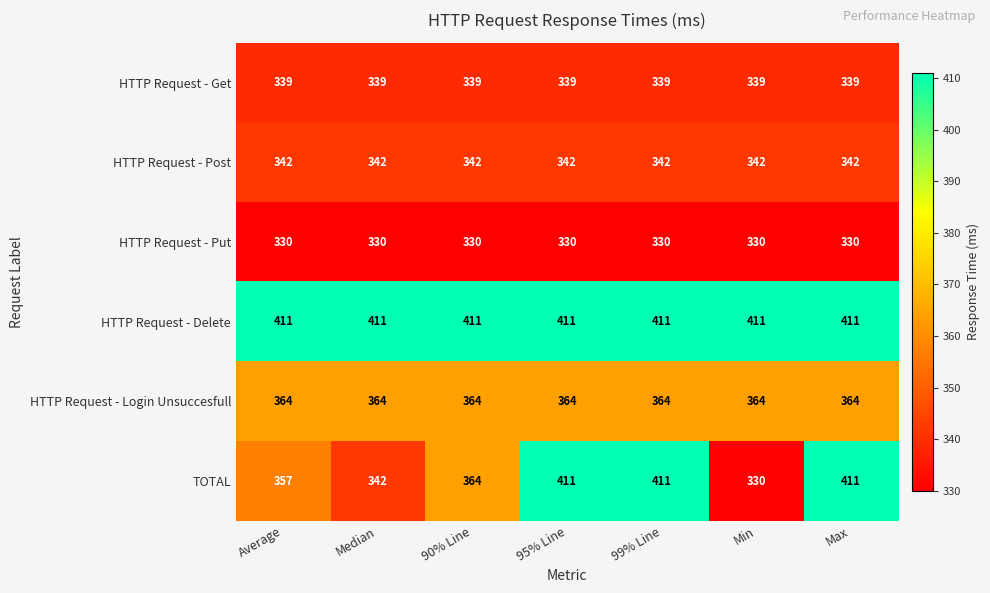

At how many categories does at least one series exceed 353?

7